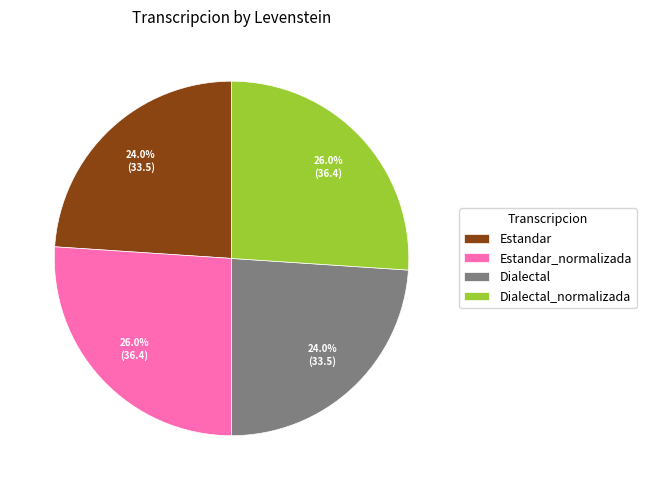

Combined, what portion of the pie is Estandar and Dialectal_normalizada?

50.0%